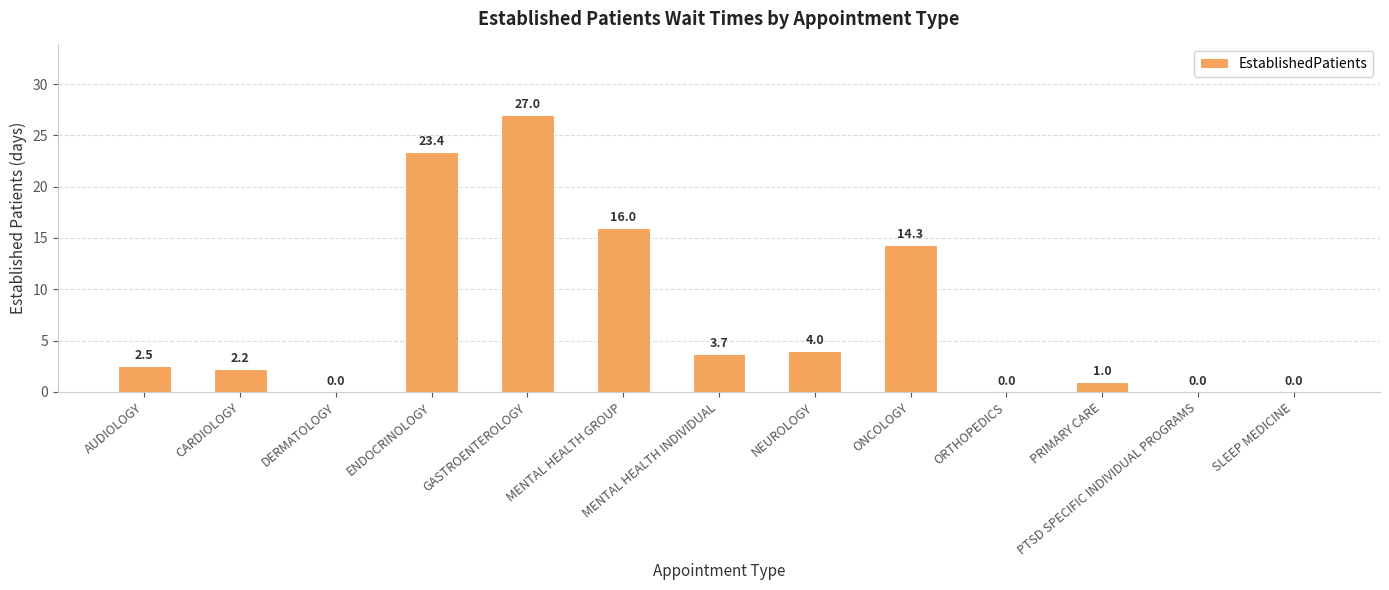

Which label corresponds to the largest value in the chart?

GASTROENTEROLOGY